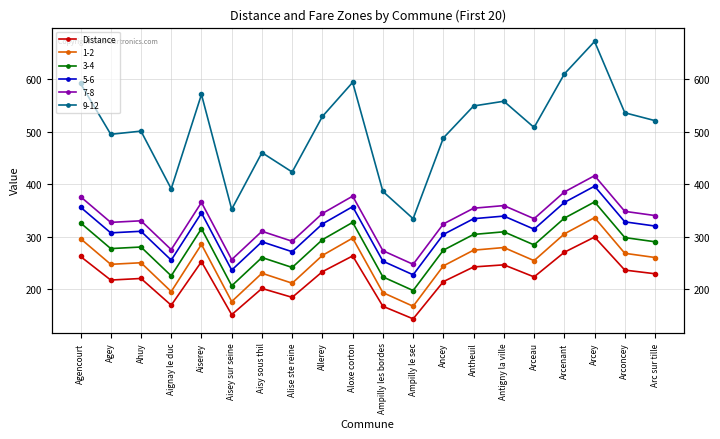

Rank the categories by value from highest to lowest.

Arcey, Arcenant, Aloxe corton, Agencourt, Aiserey, Antigny la ville, Antheuil, Arconcey, Allerey, Arc sur tille, Arceau, Ahuy, Agey, Ancey, Aisy sous thil, Alise ste reine, Aignay le duc, Ampilly les bordes, Aisey sur seine, Ampilly le sec